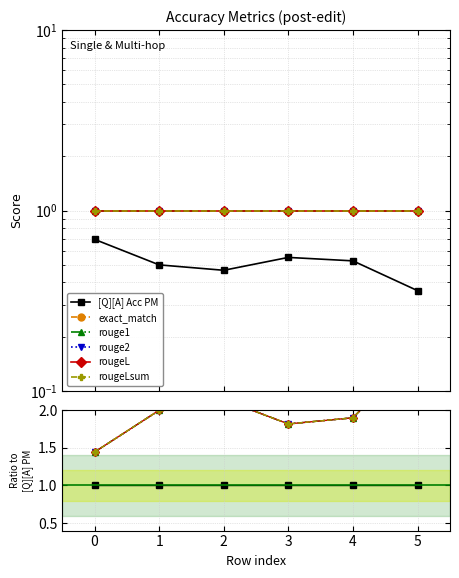

Is it true that rougeL equals 0.7 at 5?

False